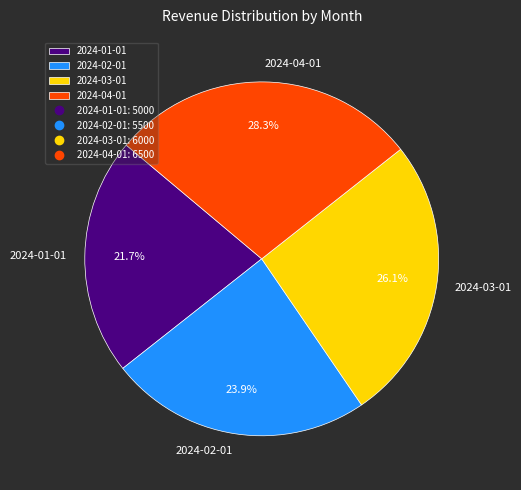

How many segments does this pie chart have?

4